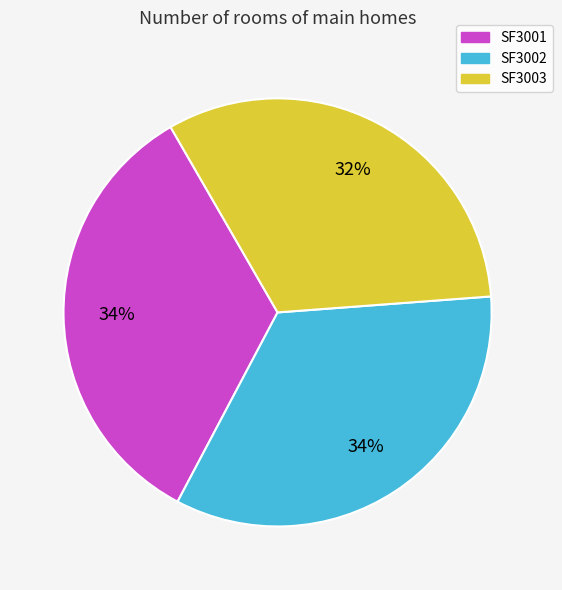

What percentage is the SF3001 slice, to the nearest percent?

34%